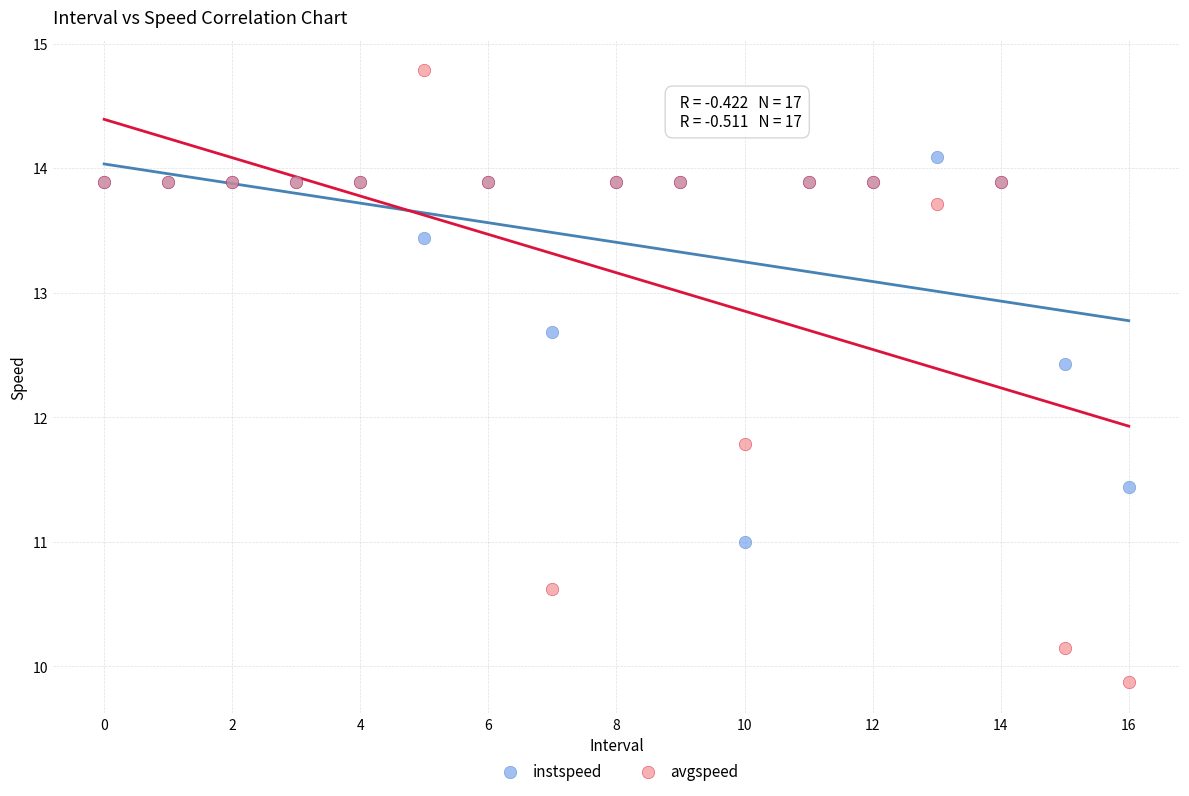

Which series contains the highest Y value?

avgspeed